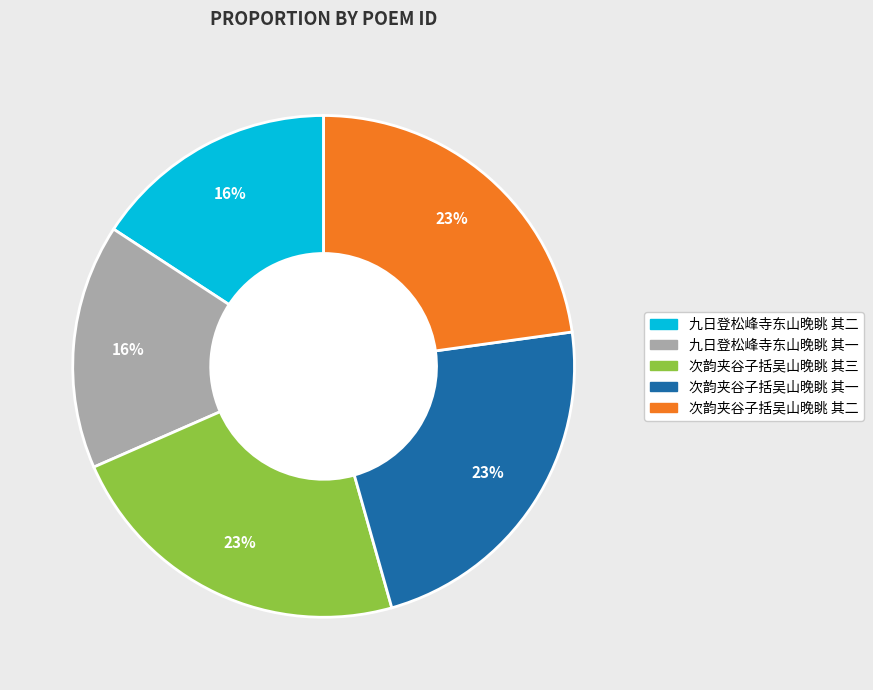

To the nearest percent, what percentage of the pie is 次韵夹谷子括吴山晚眺 其二?

23%